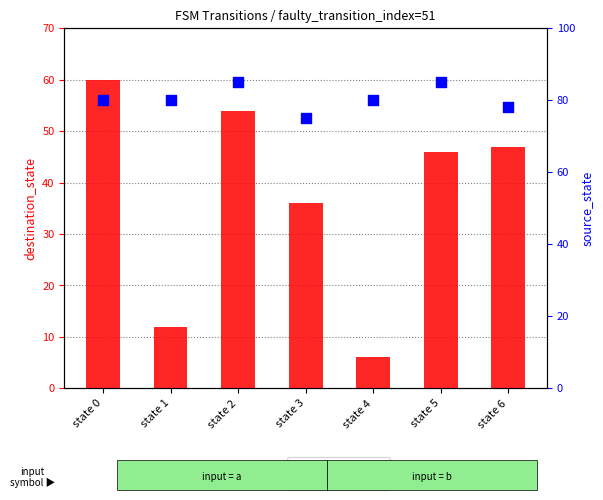

Which series has the largest total across all categories?

source_state (scaled)